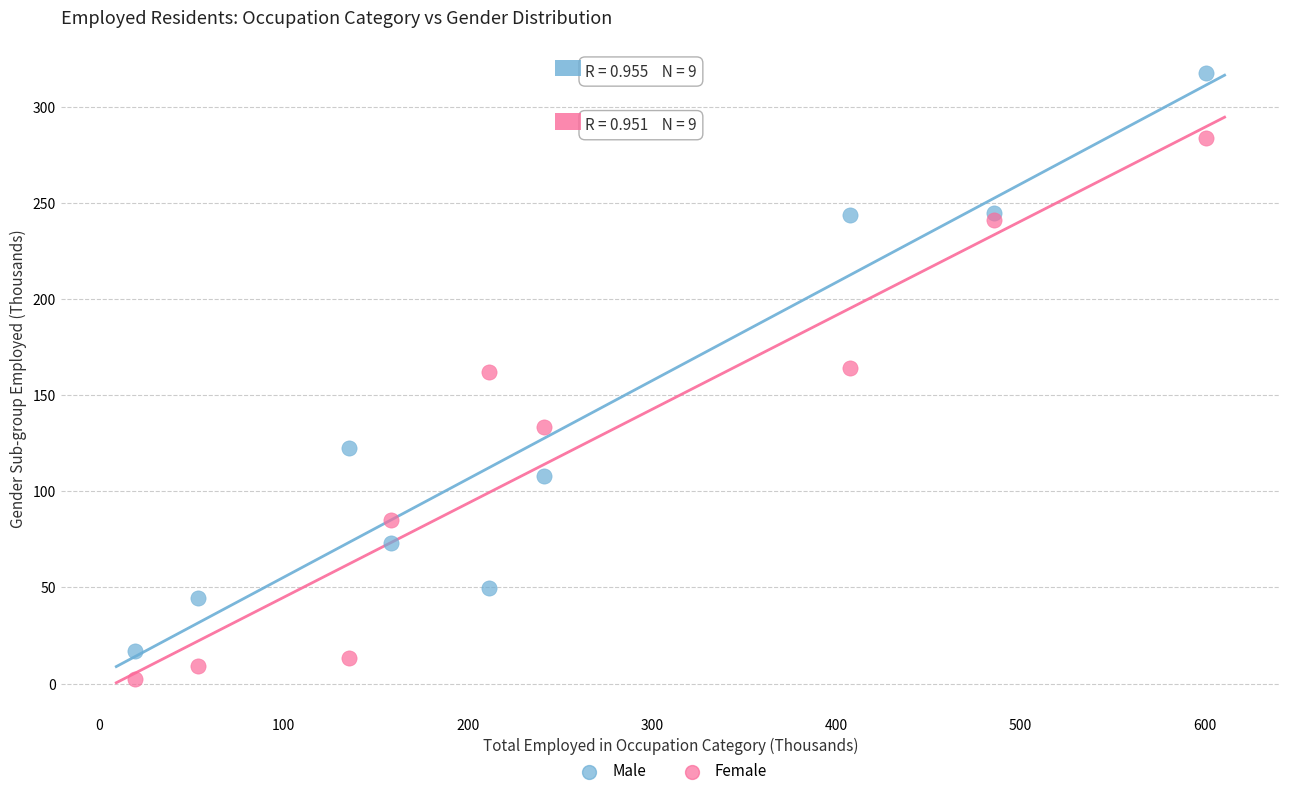

Which series has the widest spread of Y values?

Male